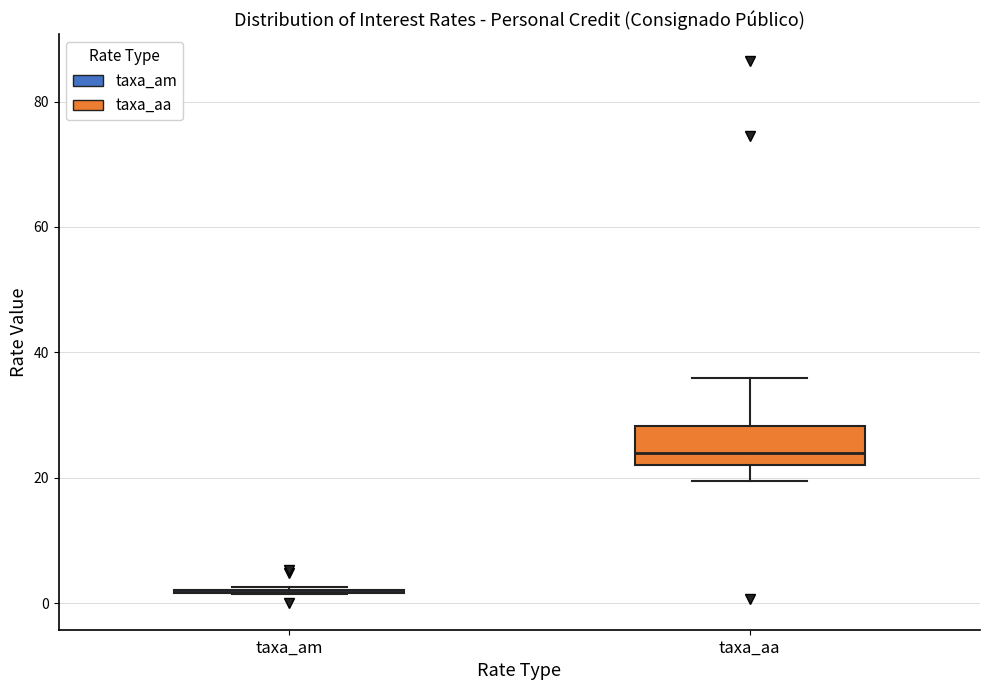

Comparing the boxes themselves (not the whiskers), which one is the tallest?

taxa_aa